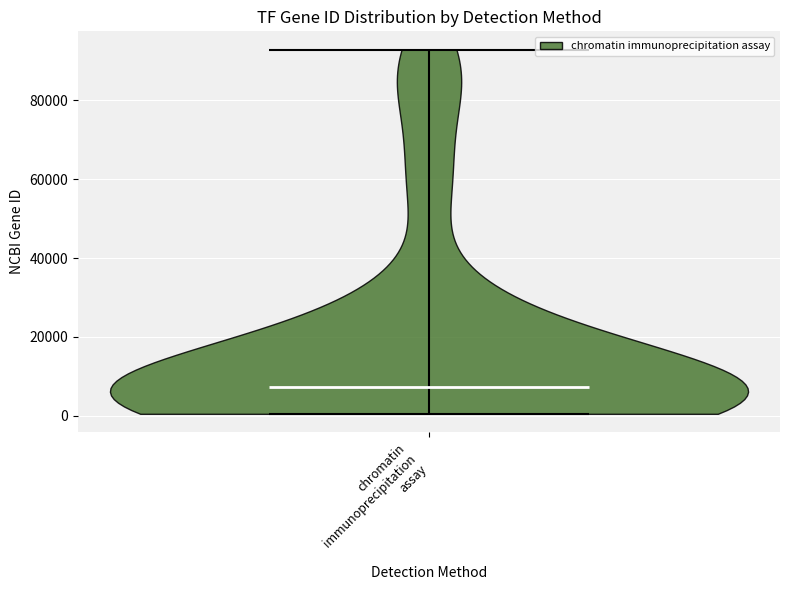

Where does the median line of the violin for chromatin immunoprecipitation assay sit on the y-axis? The values are not printed on the chart, so give them approximately, as read against the axis.

8000